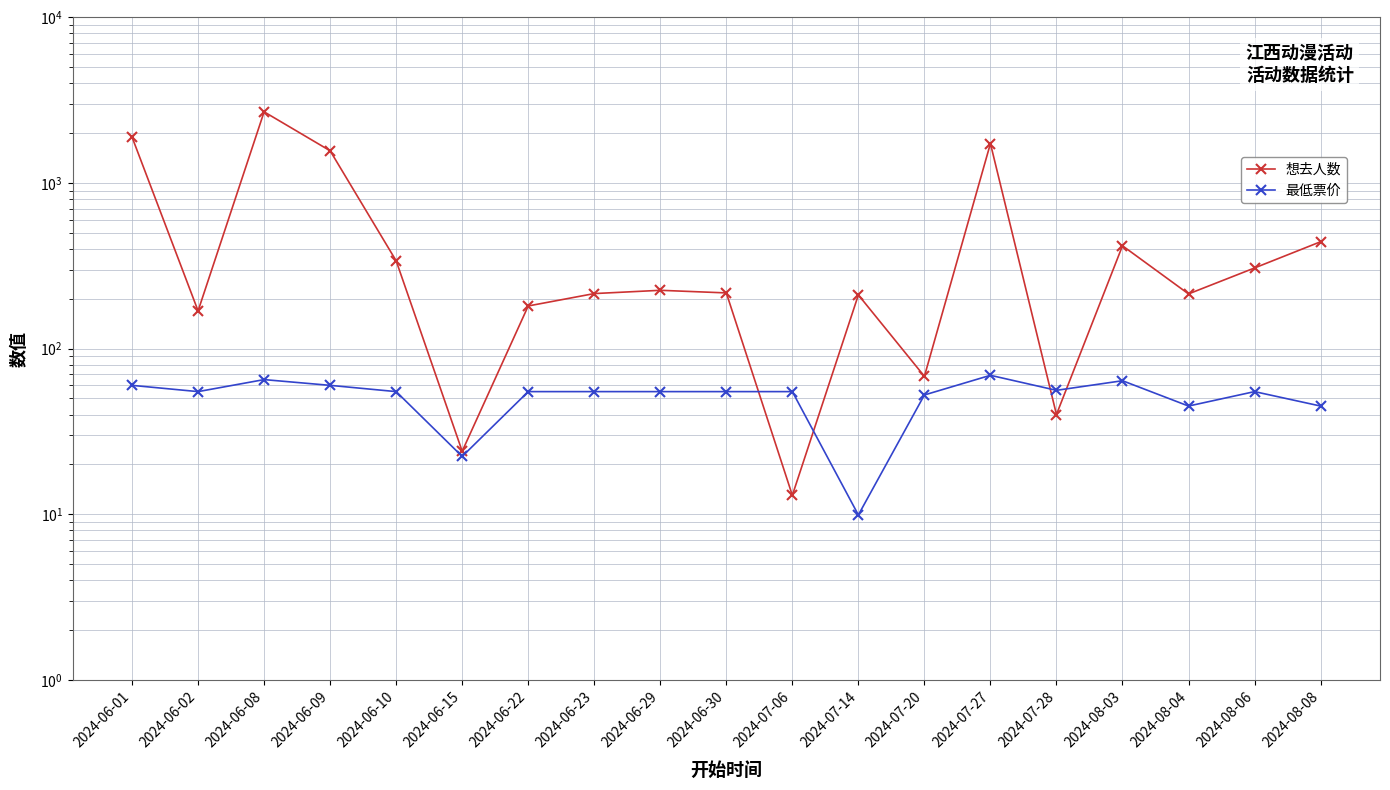

At which category does the chart reach its peak across all series?

2024-06-08